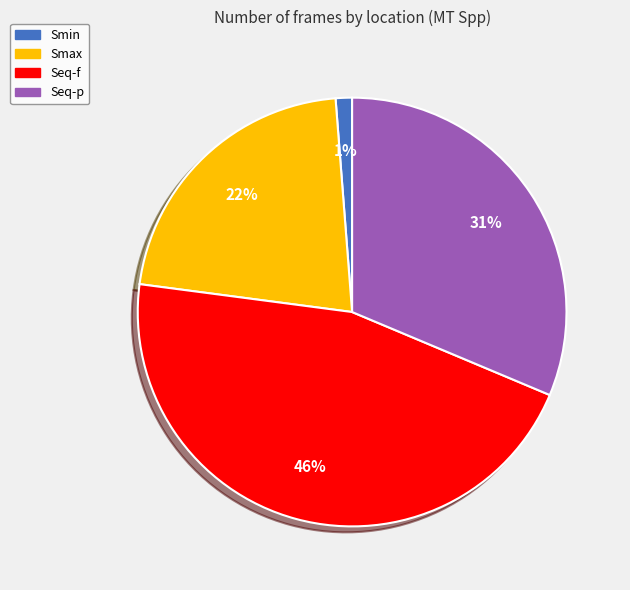

Is it true that Smax is 22% of the pie?

True